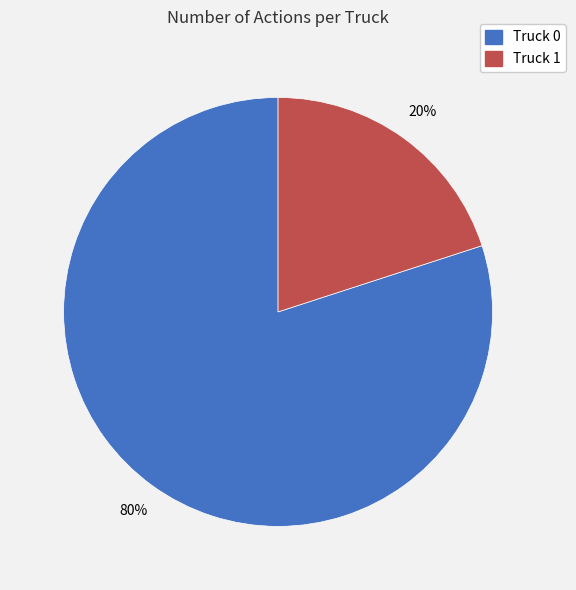

How many slices are in this pie chart?

2